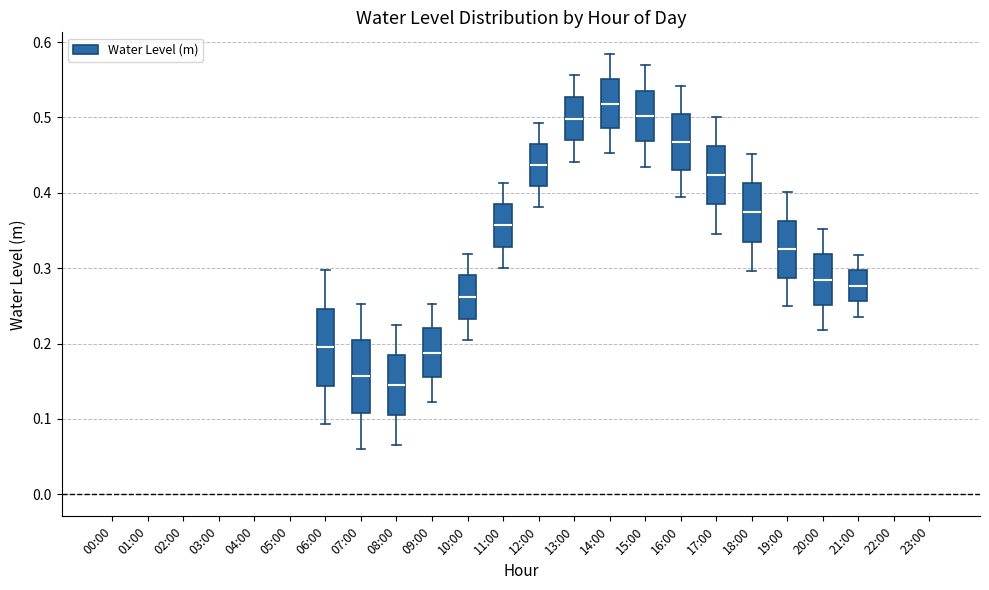

Reading left to right, transcribe this box plot: for each box, give where its median line is, the range the box spans, and where its two whiskers end, as read against the y-axis. The values are not printed on the chart, so give them approximately, as read against the axis.

00:00: box collapsed to a line at 0.43, whiskers 0.43 to 0.43
01:00: box collapsed to a line at 0.46, whiskers 0.46 to 0.46
02:00: box collapsed to a line at 0.45, whiskers 0.45 to 0.45
03:00: box collapsed to a line at 0.43, whiskers 0.43 to 0.43
04:00: box collapsed to a line at 0.39, whiskers 0.39 to 0.39
05:00: box collapsed to a line at 0.34, whiskers 0.34 to 0.34
06:00: median 0.20, box 0.14 to 0.25, whiskers 0.09 to 0.30
07:00: median 0.16, box 0.11 to 0.20, whiskers 0.06 to 0.25
08:00: median 0.15, box 0.11 to 0.19, whiskers 0.07 to 0.23
09:00: median 0.19, box 0.16 to 0.22, whiskers 0.12 to 0.25
10:00: median 0.26, box 0.23 to 0.29, whiskers 0.20 to 0.32
11:00: median 0.36, box 0.33 to 0.39, whiskers 0.30 to 0.41
12:00: median 0.44, box 0.41 to 0.46, whiskers 0.38 to 0.49
13:00: median 0.50, box 0.47 to 0.53, whiskers 0.44 to 0.56
14:00: median 0.52, box 0.49 to 0.55, whiskers 0.45 to 0.58
15:00: median 0.50, box 0.47 to 0.54, whiskers 0.43 to 0.57
16:00: median 0.47, box 0.43 to 0.50, whiskers 0.39 to 0.54
17:00: median 0.42, box 0.38 to 0.46, whiskers 0.35 to 0.50
18:00: median 0.37, box 0.34 to 0.41, whiskers 0.30 to 0.45
19:00: median 0.32, box 0.29 to 0.36, whiskers 0.25 to 0.40
20:00: median 0.28, box 0.25 to 0.32, whiskers 0.22 to 0.35
21:00: median 0.28, box 0.26 to 0.30, whiskers 0.24 to 0.32
22:00: box collapsed to a line at 0.29, whiskers 0.29 to 0.29
23:00: box collapsed to a line at 0.36, whiskers 0.36 to 0.36